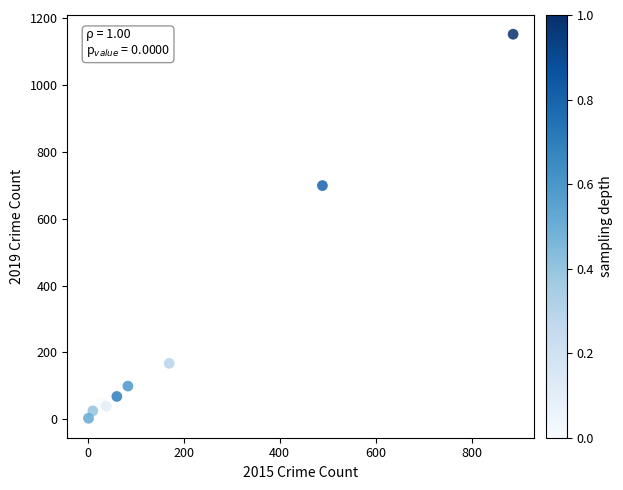

What Y value in the scatter plot is closest to 577?

699